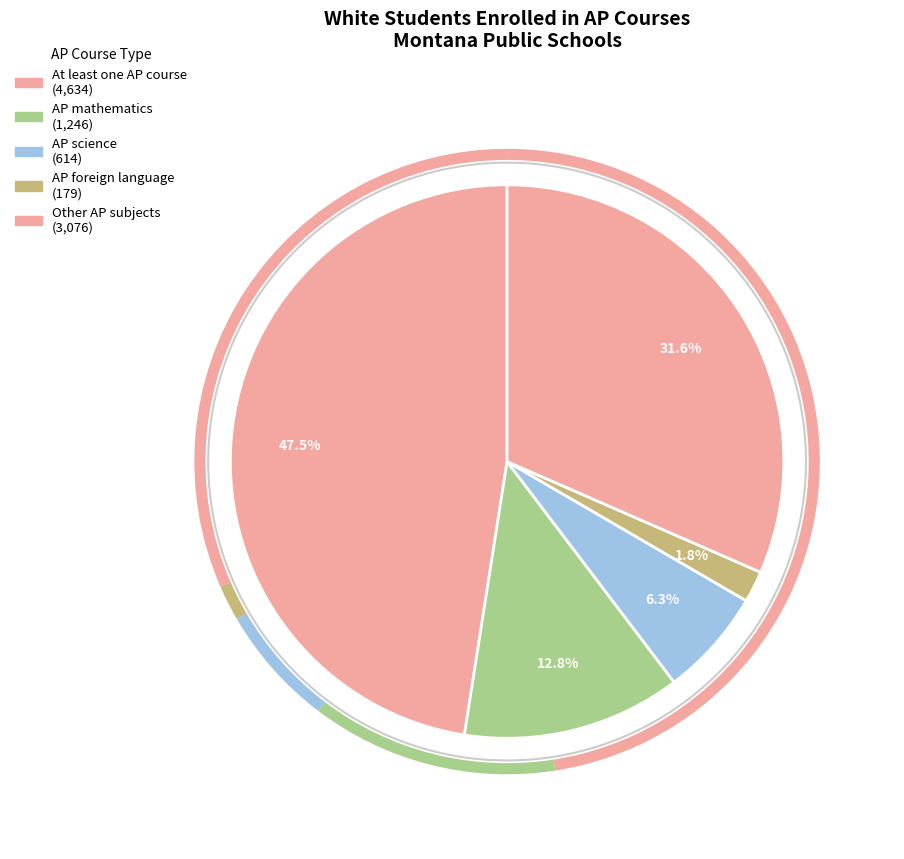

Rank the categories by value from lowest to highest.

AP foreign language, AP science, AP mathematics, Other AP subjects, At least one AP course